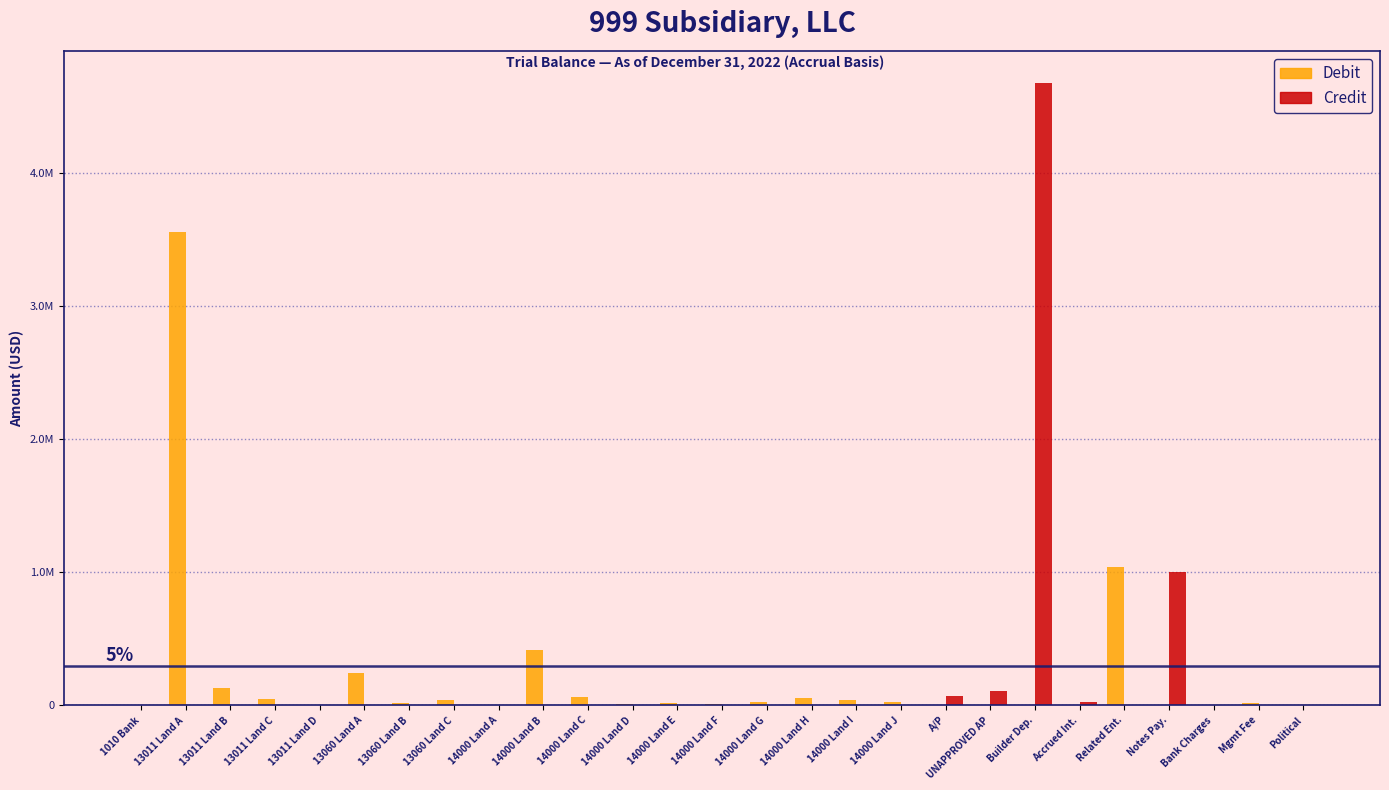

Where is Debit nearest to the value 1780806?

Related Ent.